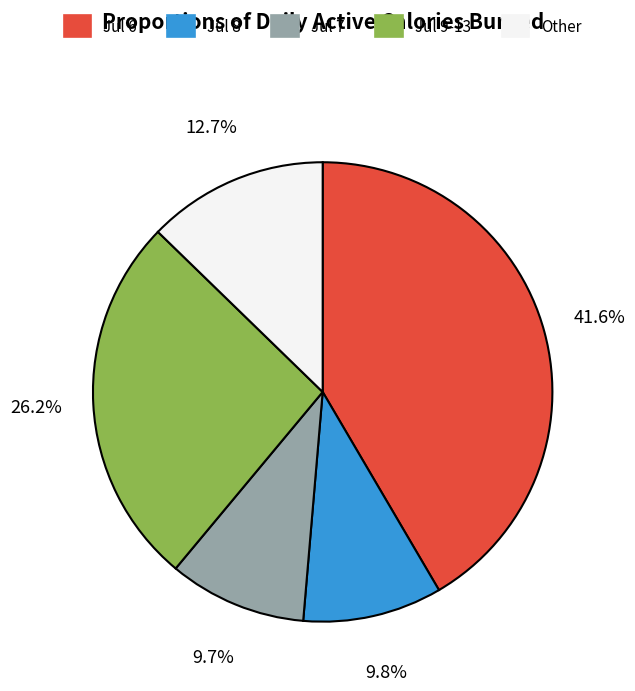

Is there a majority slice in this chart?

No